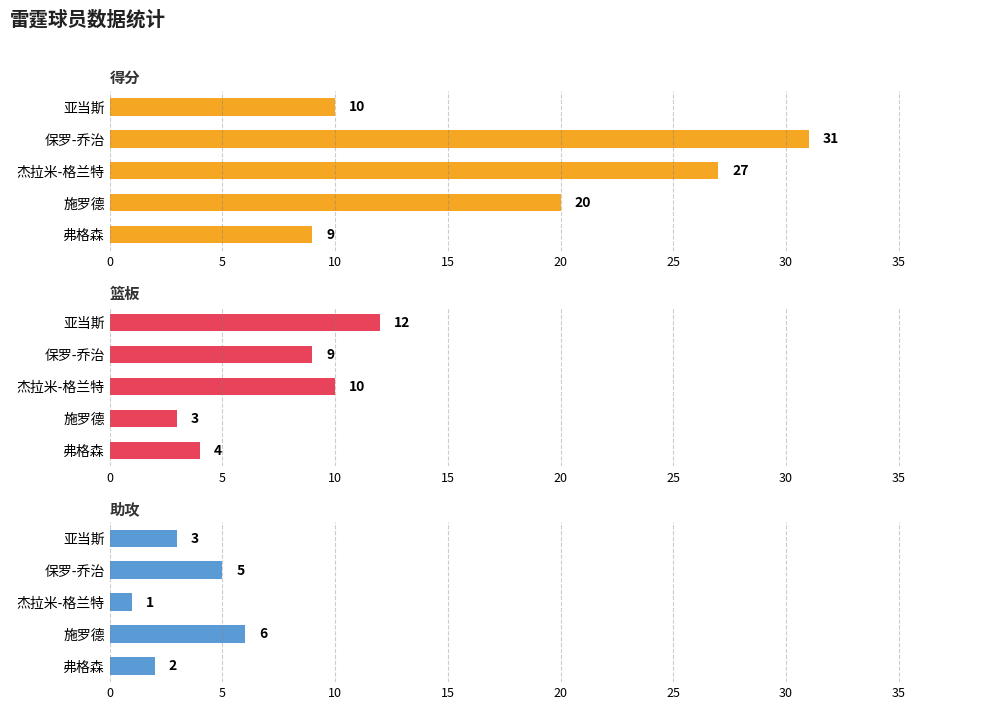

What is the value of the 助攻 bar at the 2nd from the left?

6